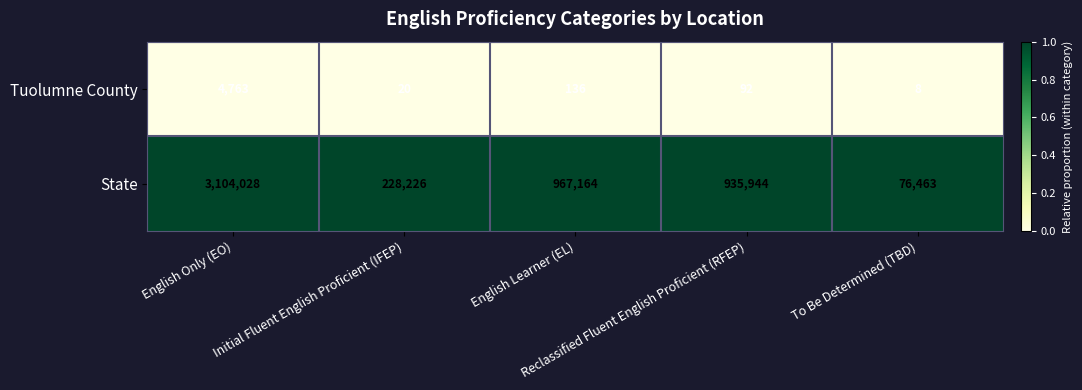

At which category is the sum across all series the highest?

English Only (EO)